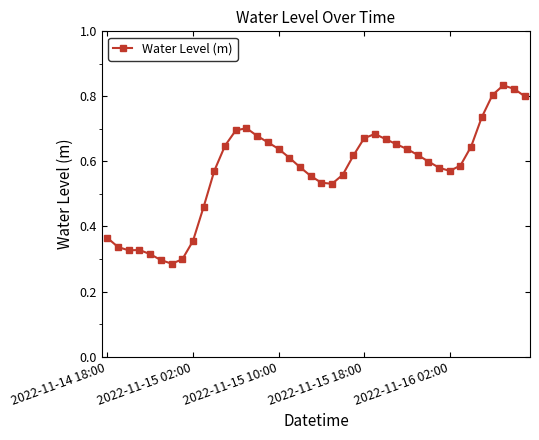

Count the values in the range 0 to 1.

40